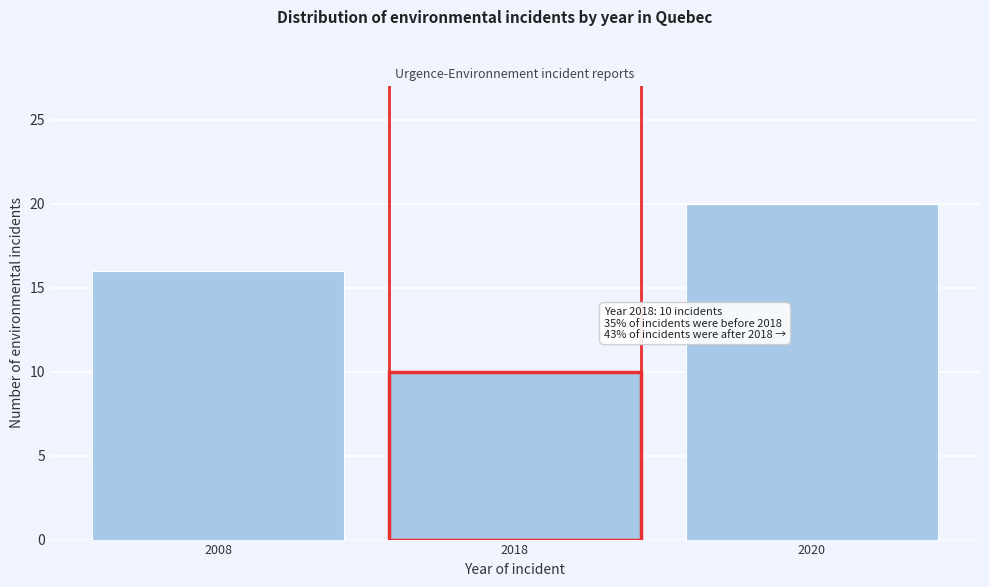

Reading left to right, what are all the values shown in this chart?

16	10	20